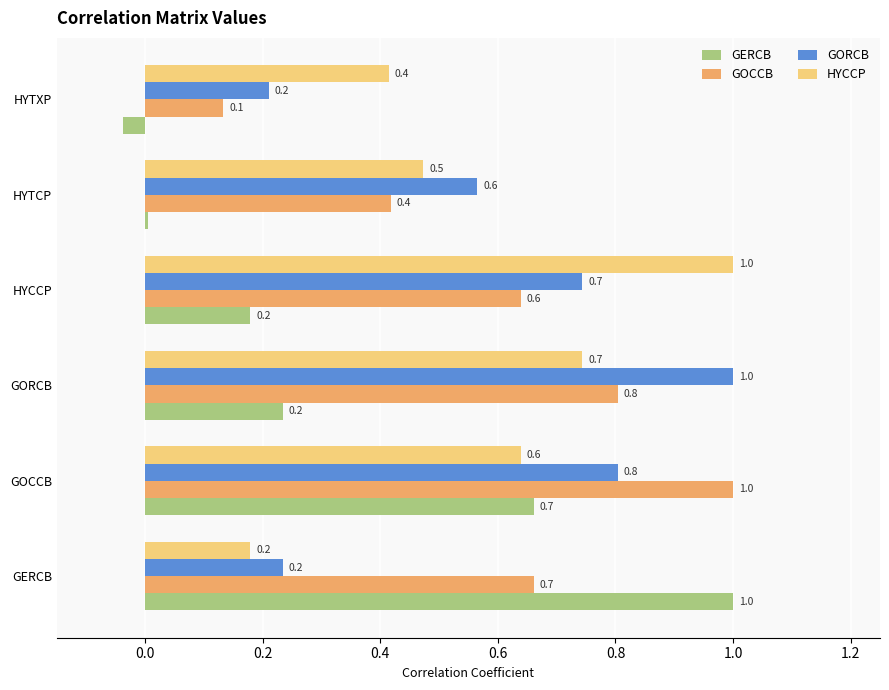

What is the average value of the GORCB series?

0.6